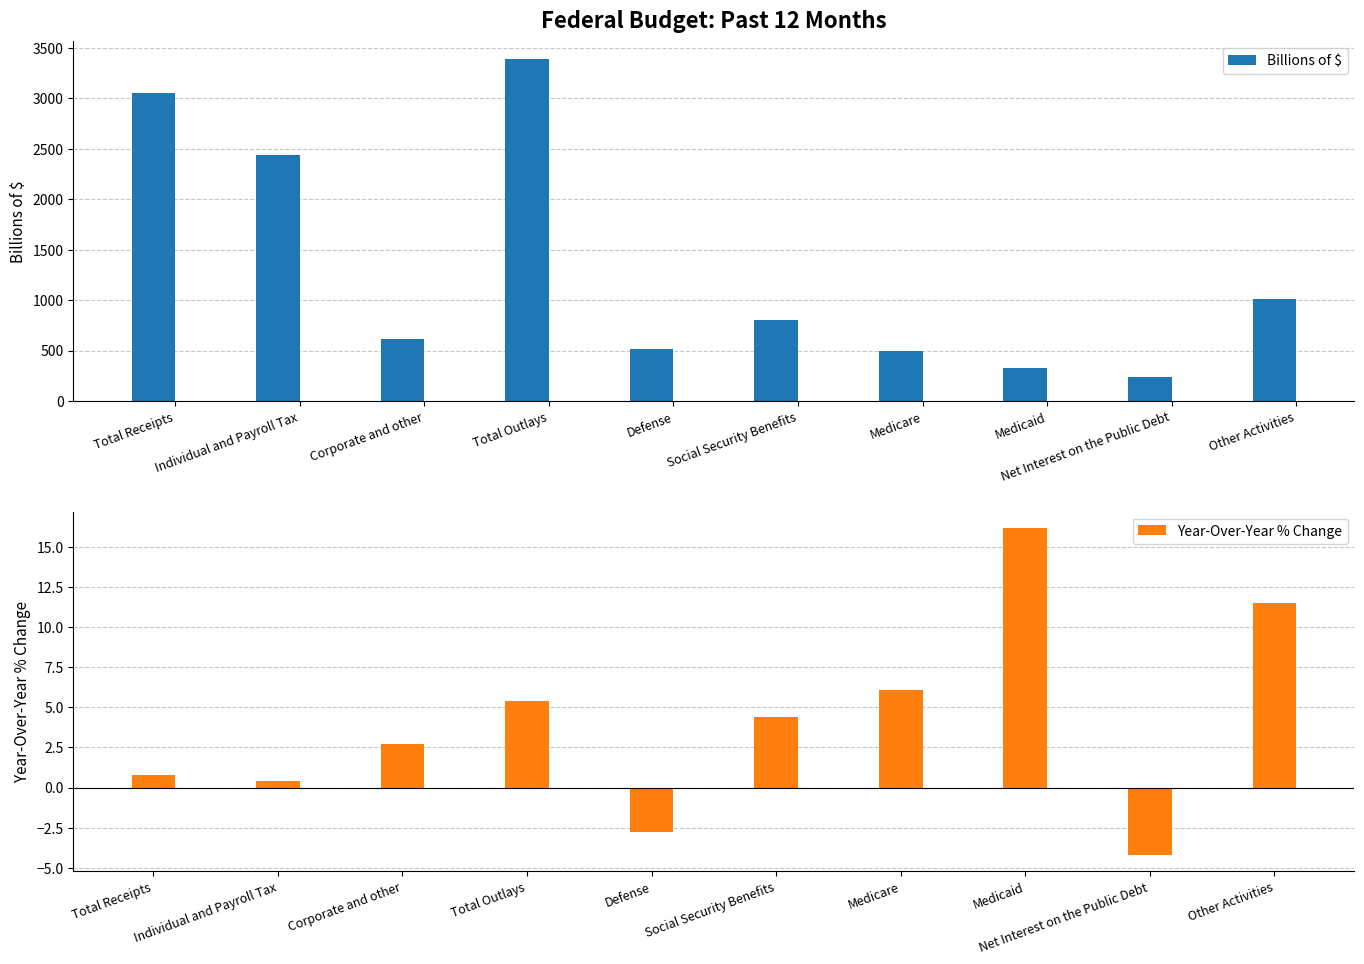

What is the difference between the maximum and minimum values in the Year-Over-Year % Change series?

20.4